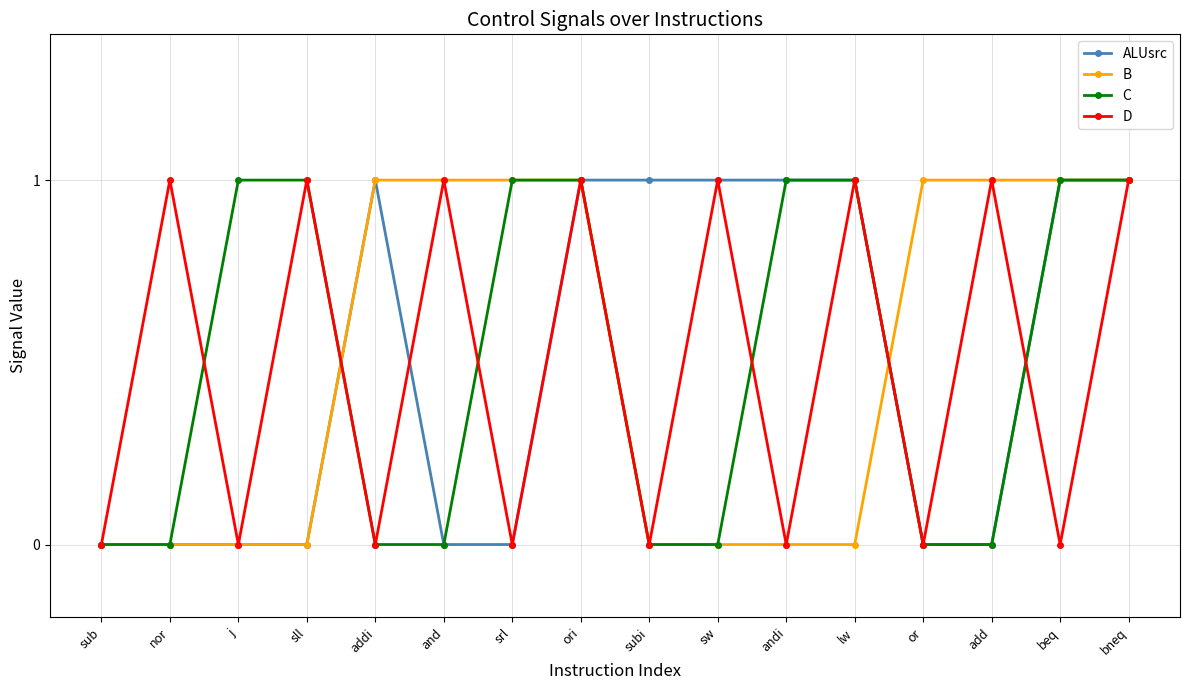

True or false: C has a value of 0 at or.

True